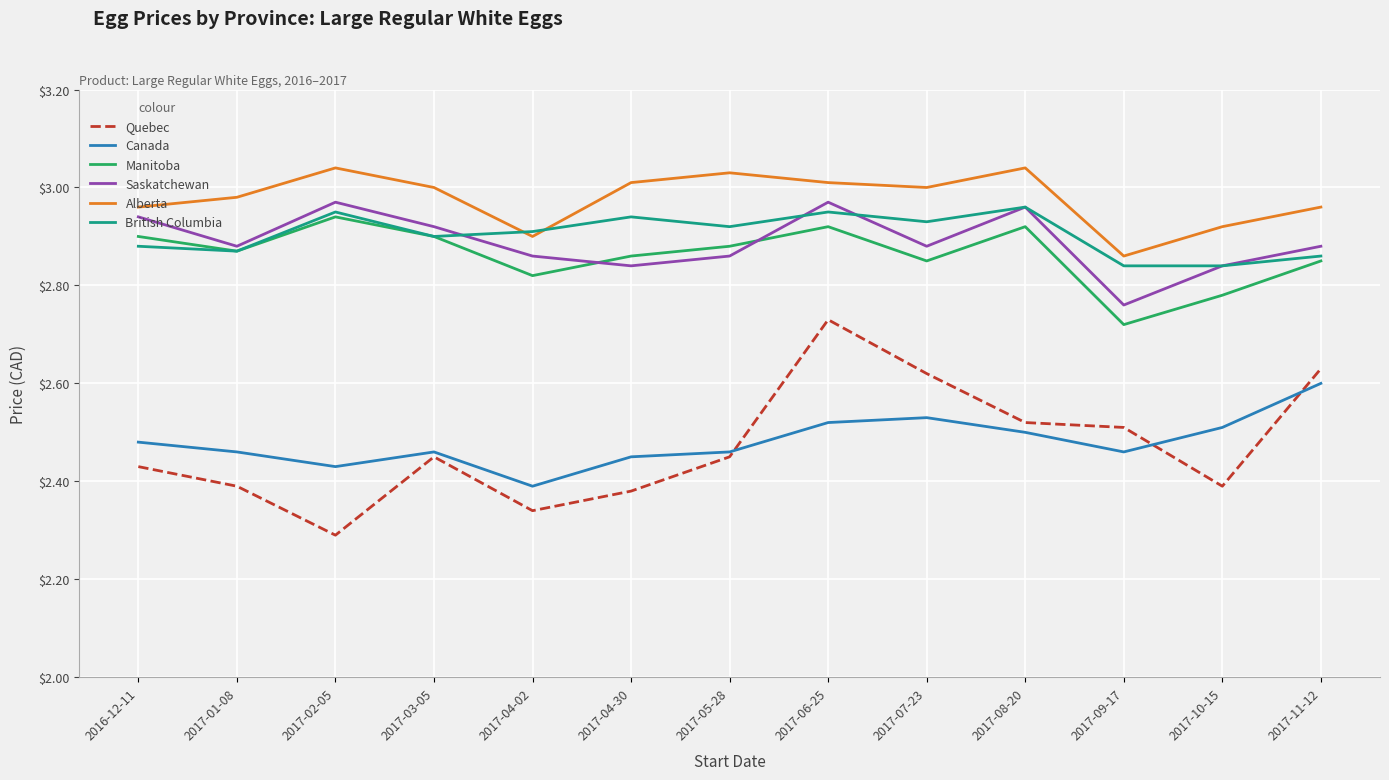

Which series has the widest spread of values?

Quebec